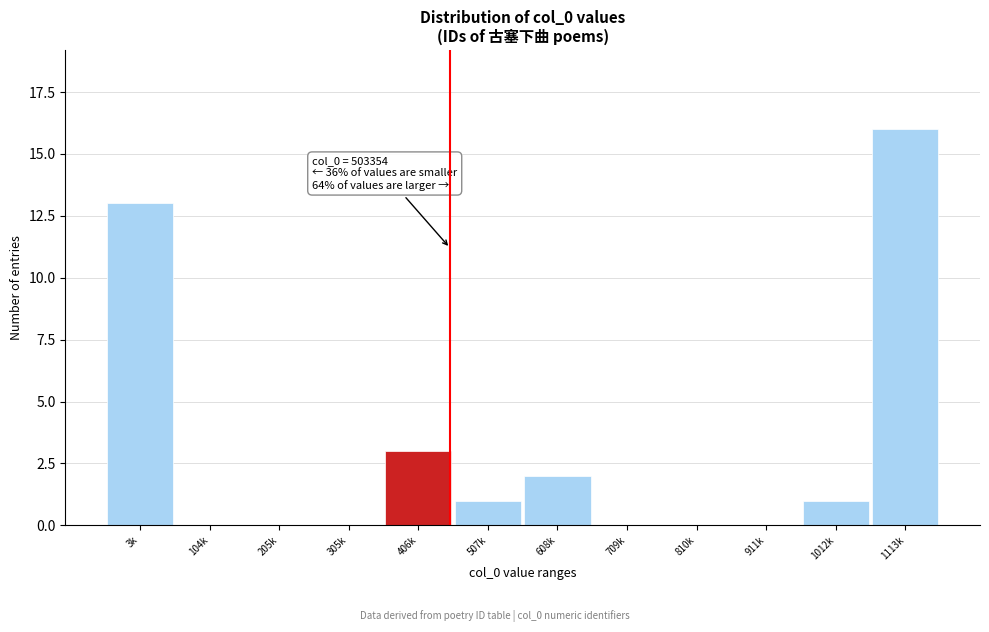

Reading left to right, transcribe all the data shown in this chart.

3k=13	104k=0	205k=0	305k=0	406k=3	507k=1	608k=2	709k=0	810k=0	911k=0	1012k=1	1113k=16